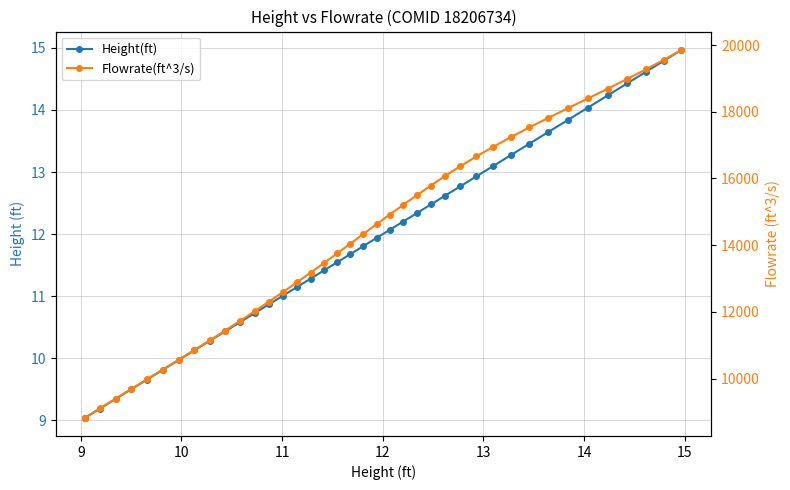

What is the maximum value for Height(ft)?

15.0